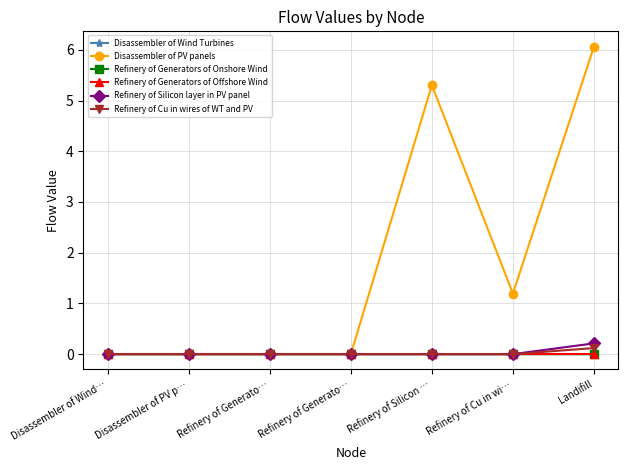

How many distinct data groups are displayed?

6